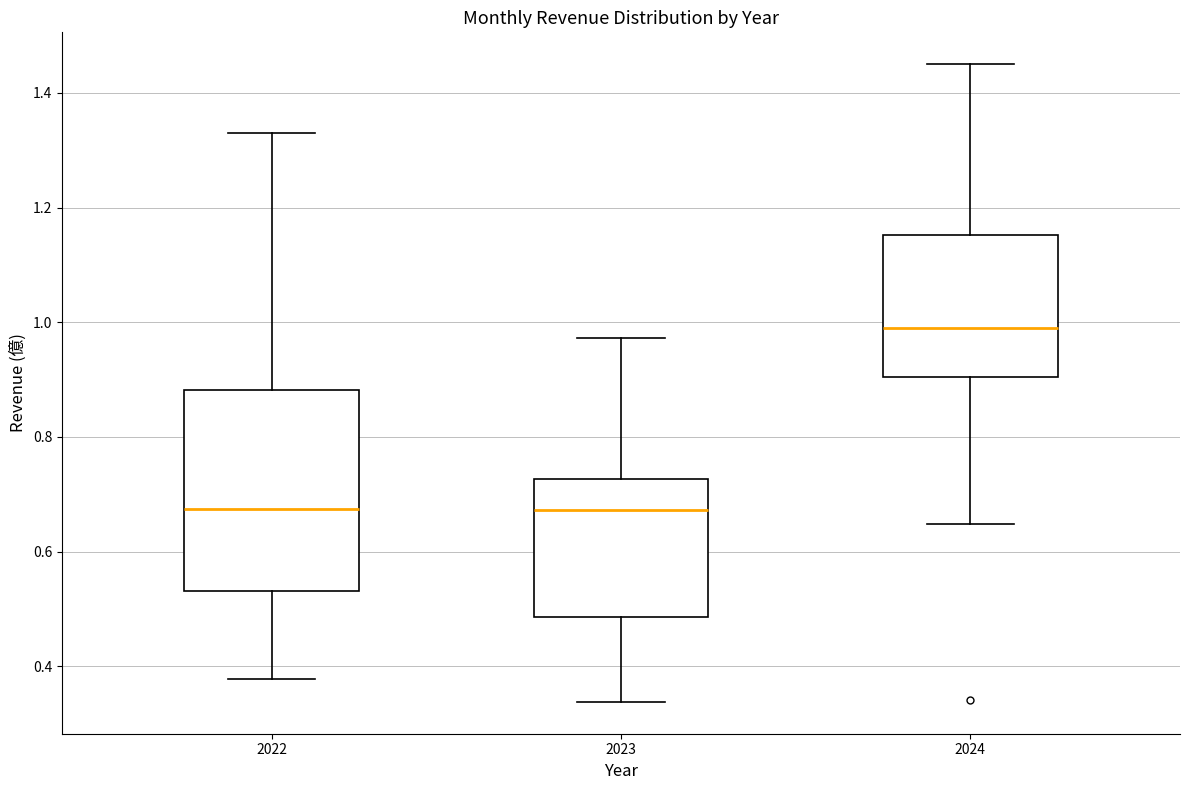

Comparing the boxes themselves (not the whiskers), which one is the tallest?

2022